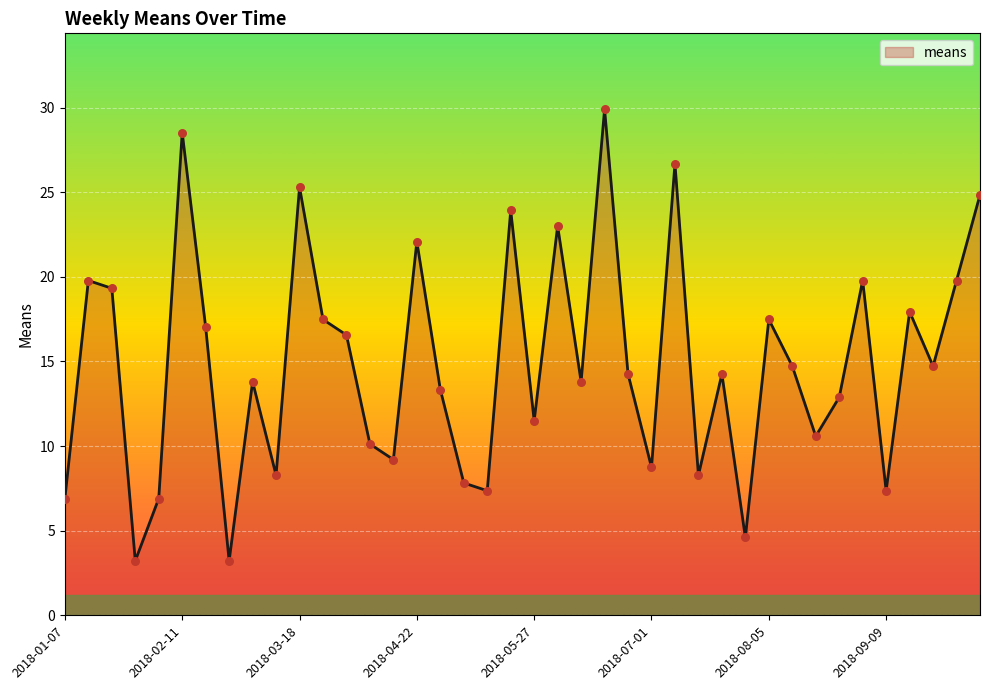

What is the smallest value displayed?

3.2